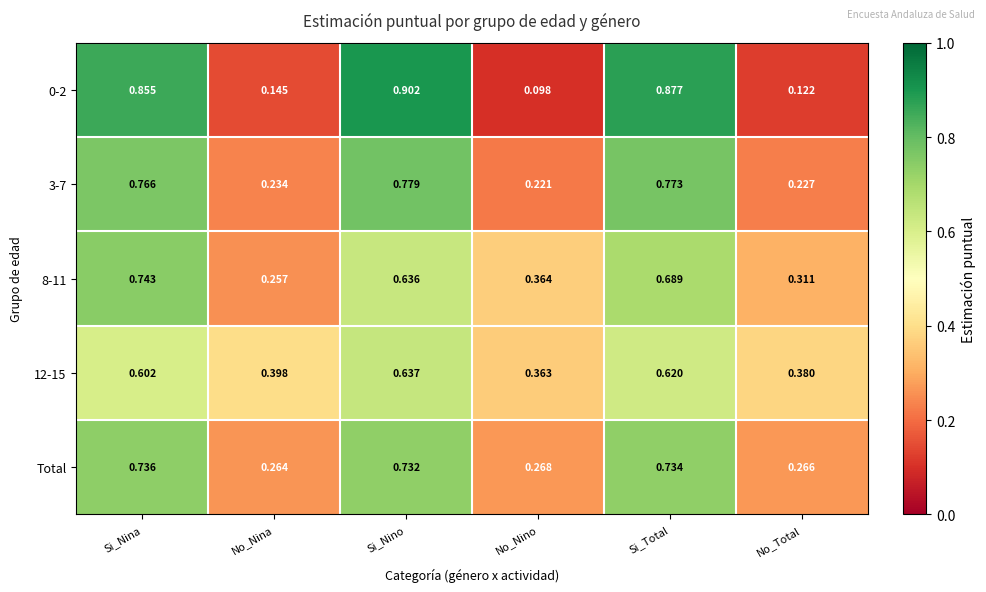

At No_Nina, list the series in order from smallest to largest.

0-2, 3-7, 8-11, Total, 12-15